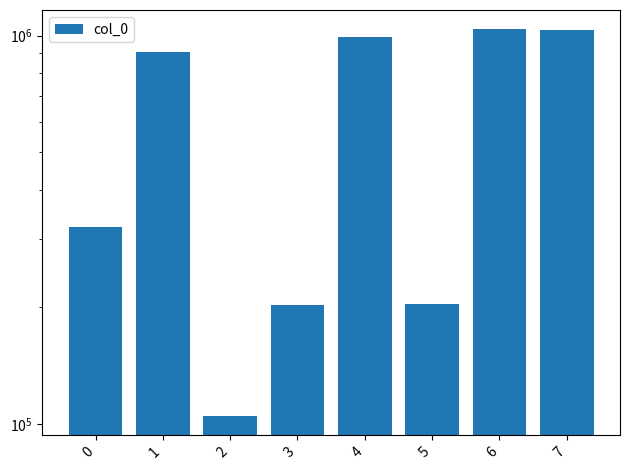

What is the change in value from 0 to 1?

+589338